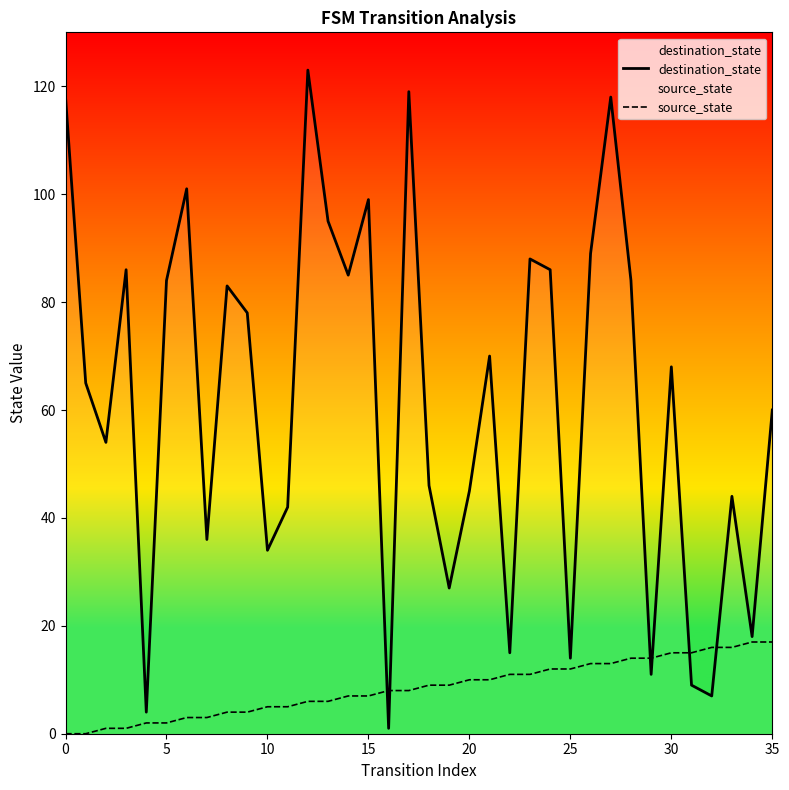

What is the maximum value shown in the chart?

123